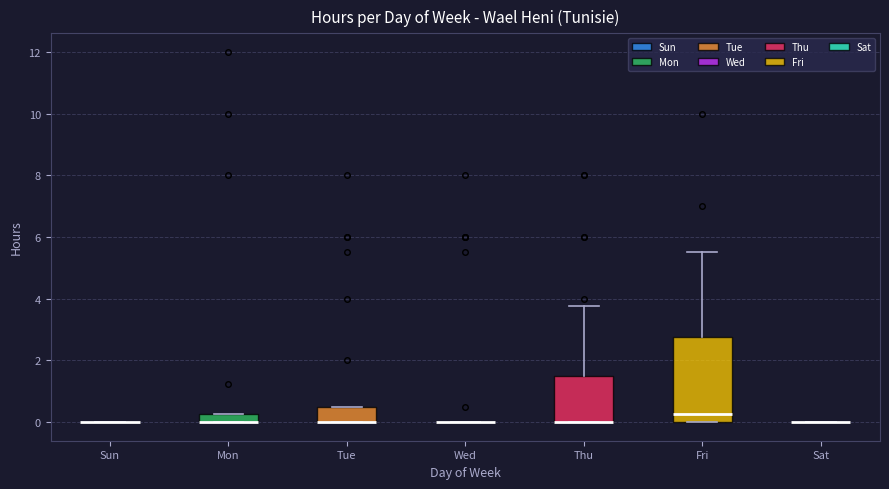

Comparing the boxes themselves (not the whiskers), which one is the tallest?

Fri